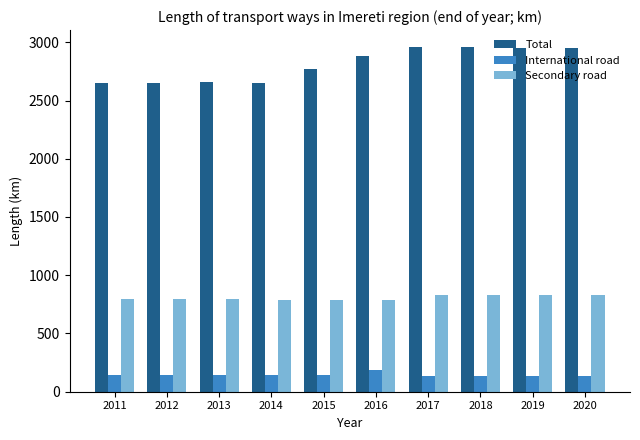

Rank the series at 2012 from lowest to highest value.

International road, Secondary road, Total